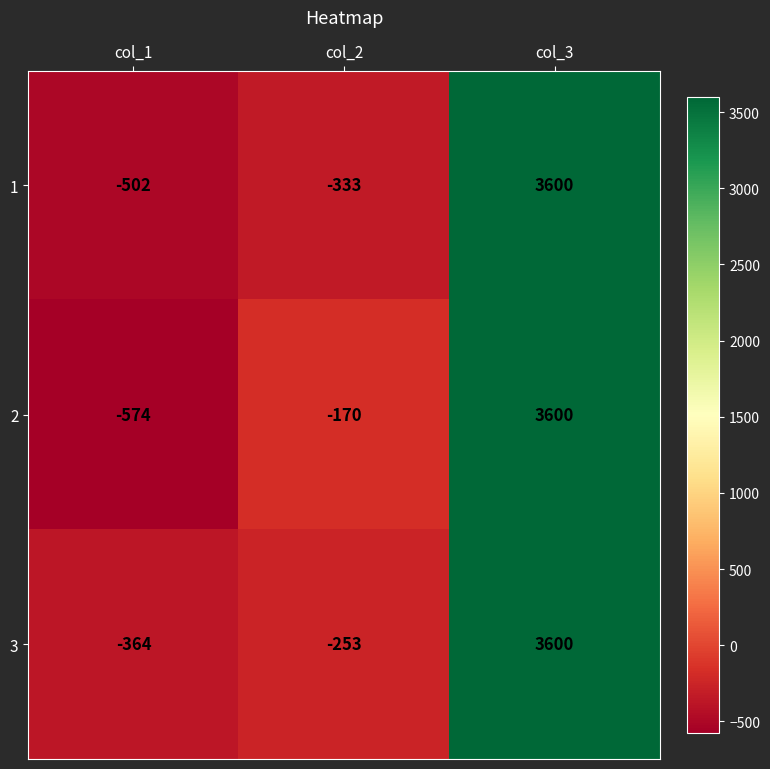

Which category has the lowest value across all series?

col_1